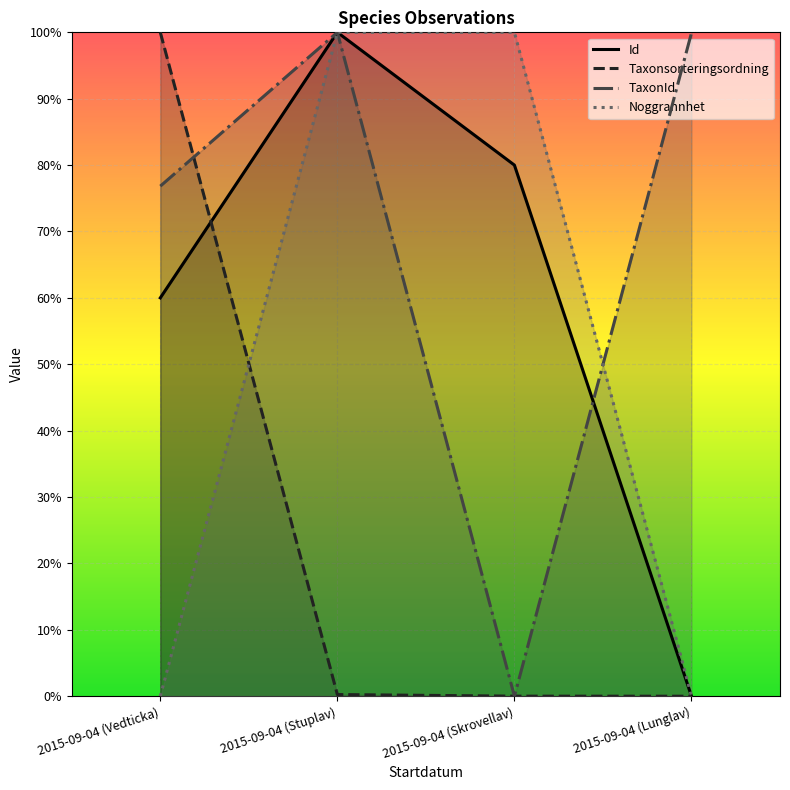

Which series has the largest range (max minus min)?

Id